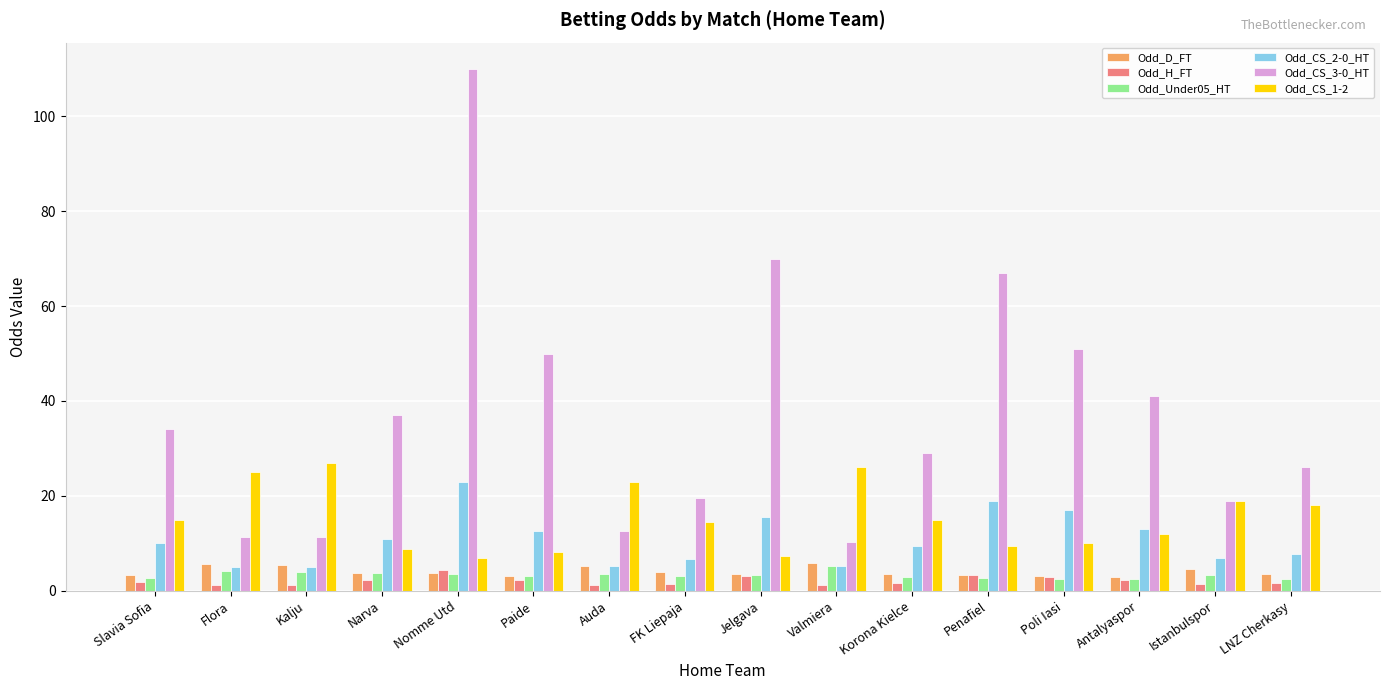

What is the label of the 10th bar from the right?

Auda